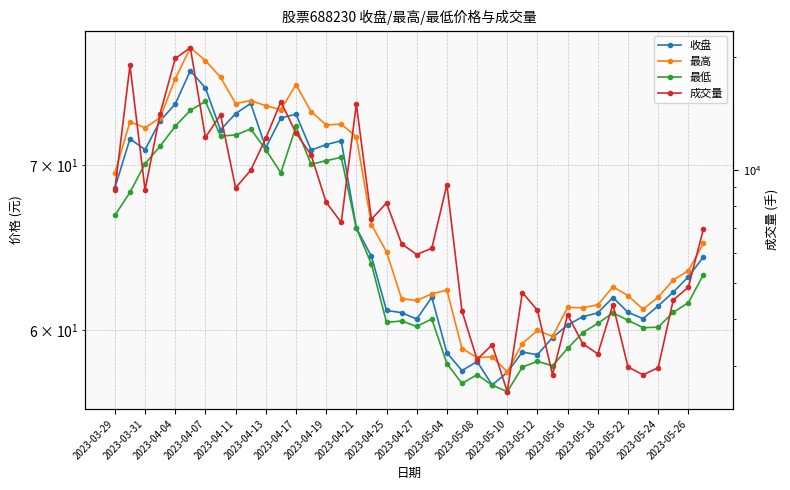

True or false: 成交量 and 最低 cross at least once.

False